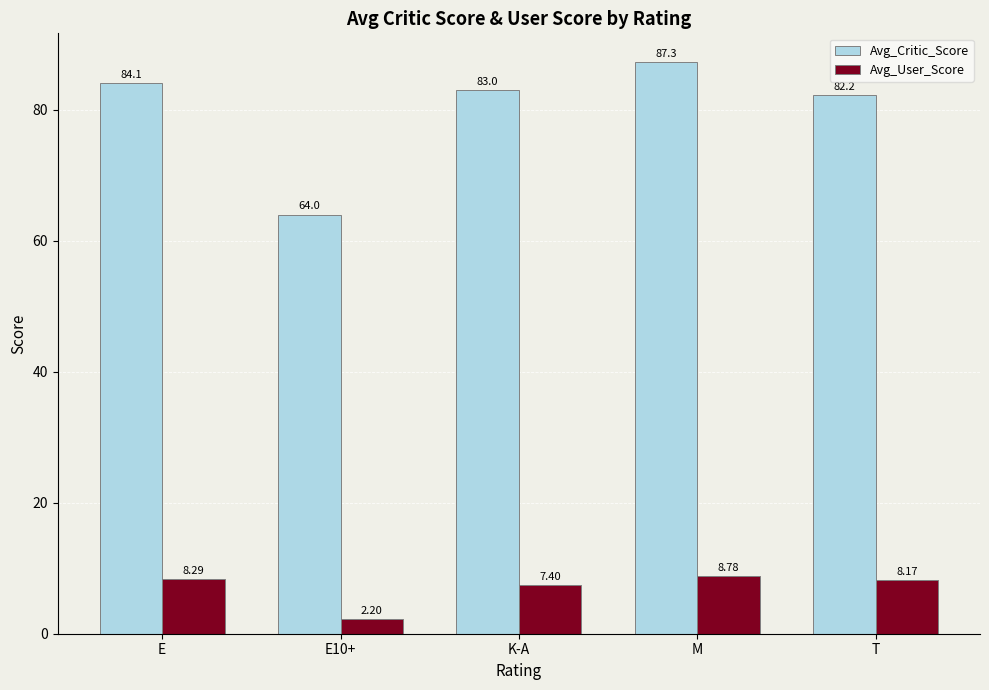

How many bars are there in total?

10